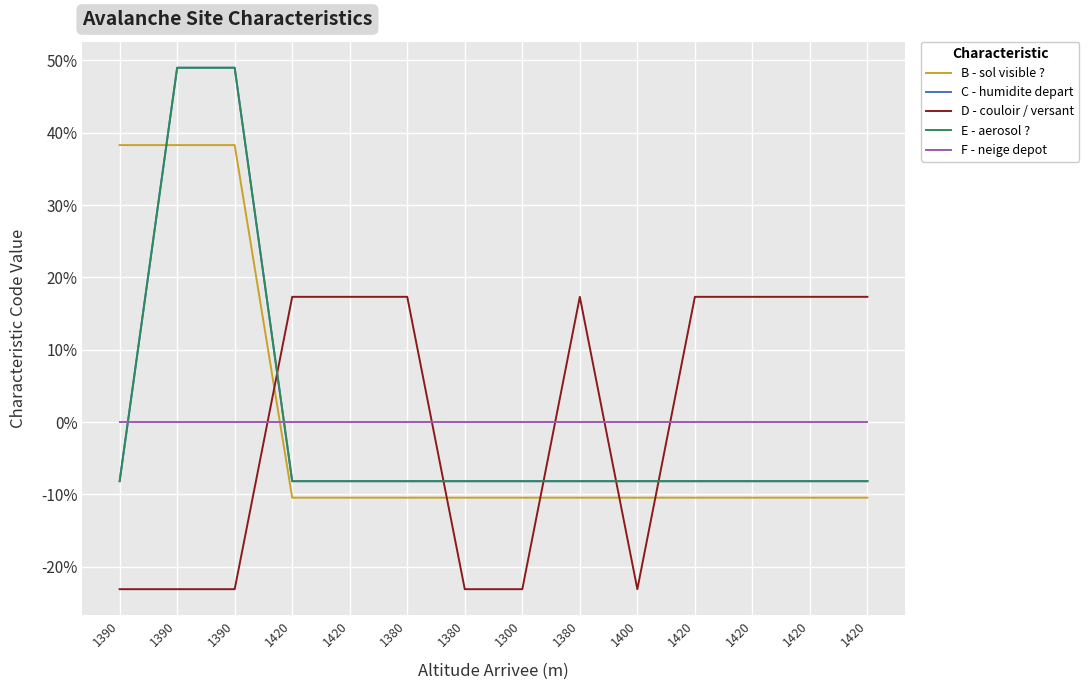

Is it true that B - sol visible ? equals -10.4 at 1420?

True